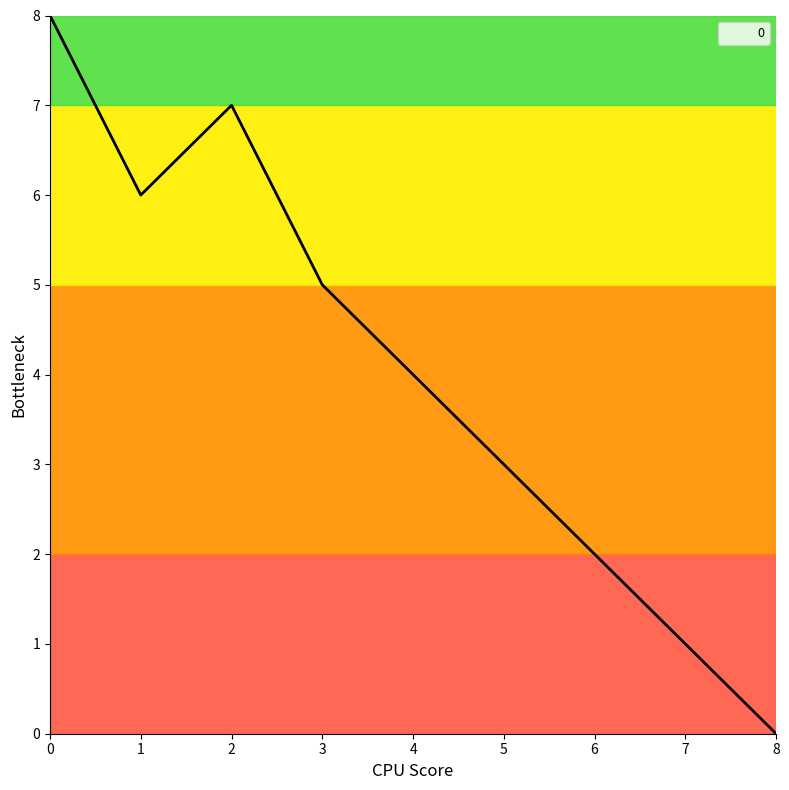

Reading left to right, transcribe all the data shown in this chart.

0=8	1=6	2=7	3=5	4=4	5=3	6=2	7=1	8=0